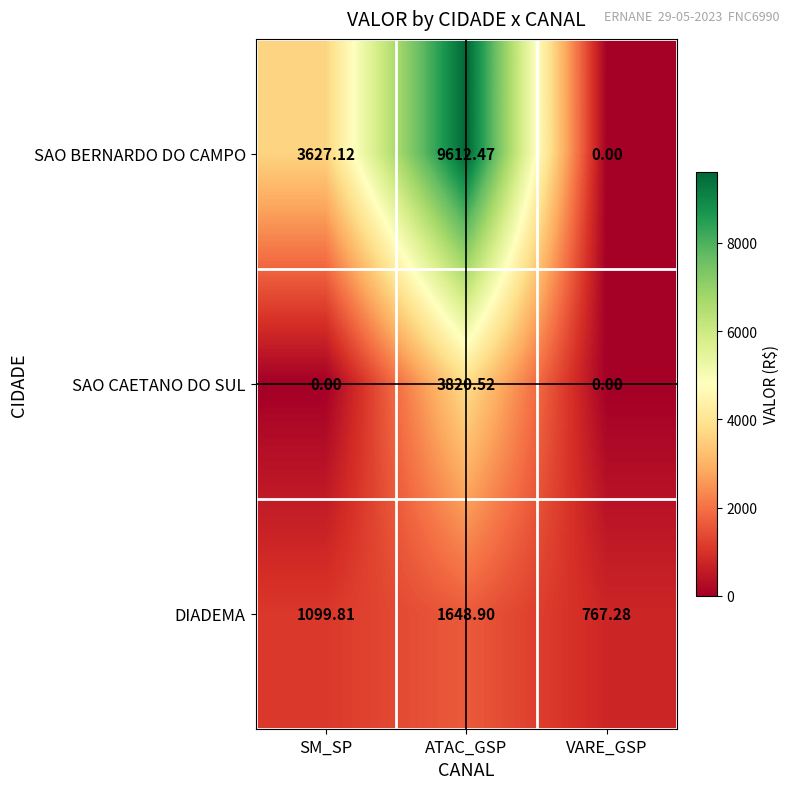

How many values in the SAO CAETANO DO SUL series exceed 0?

1